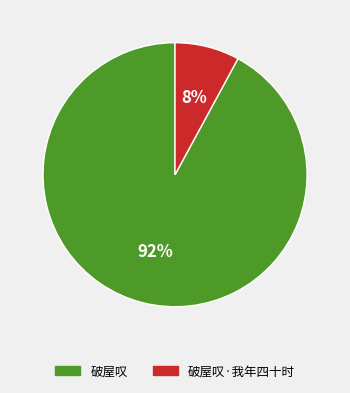

Is there any slice that represents more than half of the pie?

Yes